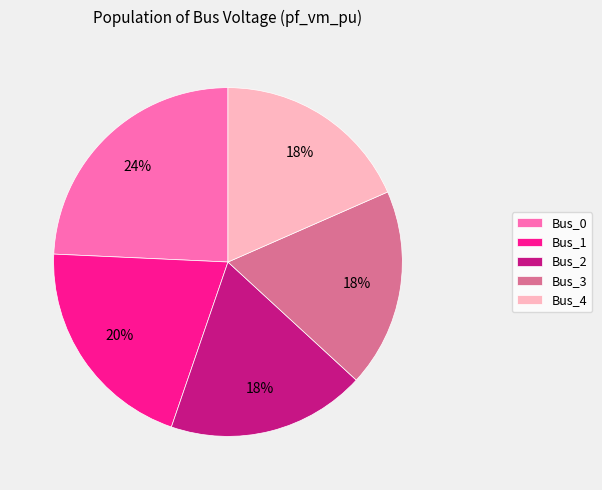

True or false: Bus_1 accounts for 9% of the total.

False